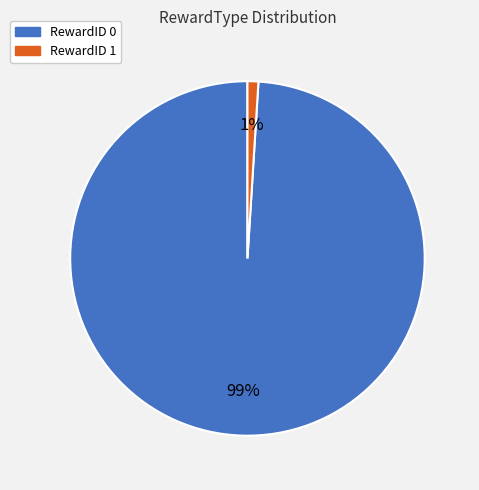

Which category has the smallest portion of the pie?

RewardID 1